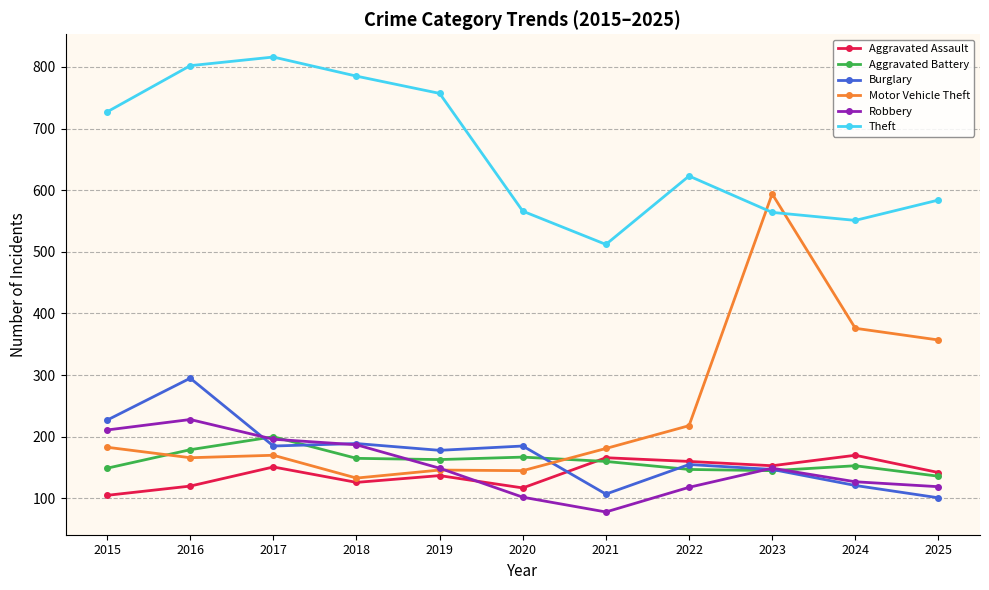

True or false: Robbery and Theft cross at least once.

False